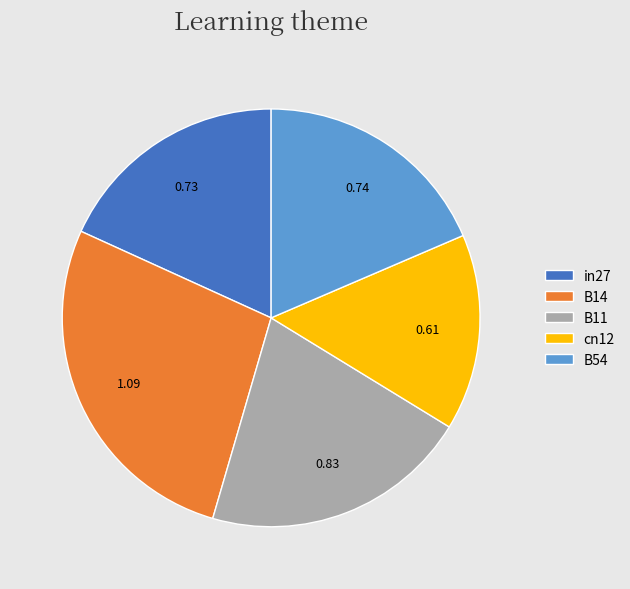

How many segments does this pie chart have?

5